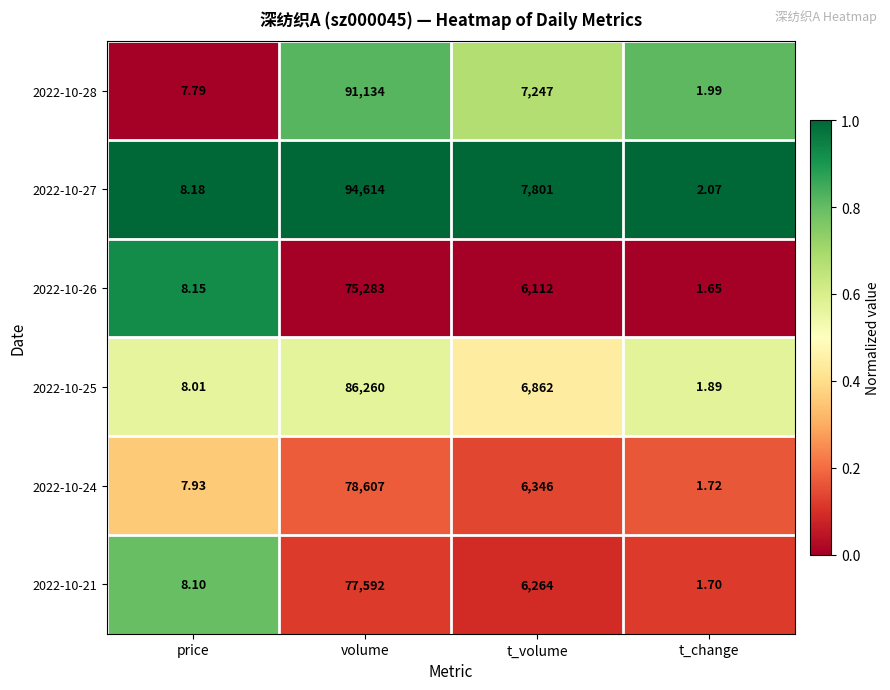

At which label does 2022-10-24 reach its minimum?

t_change